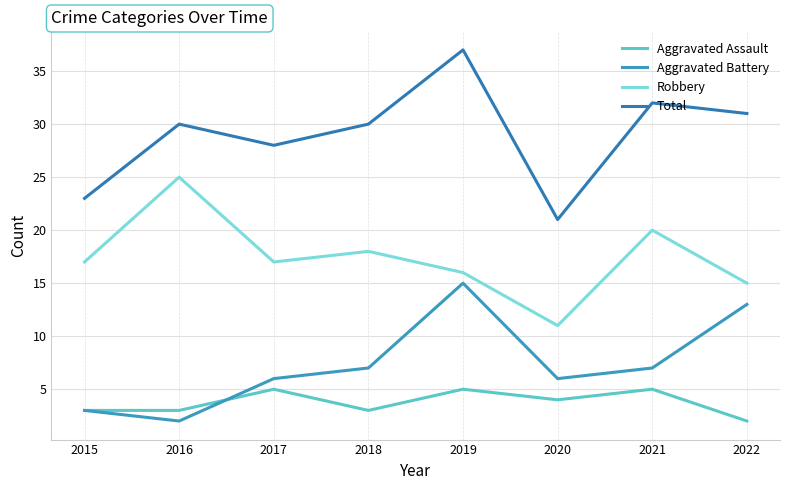

What is the sum of the Total values at 2016 and 2018?

60